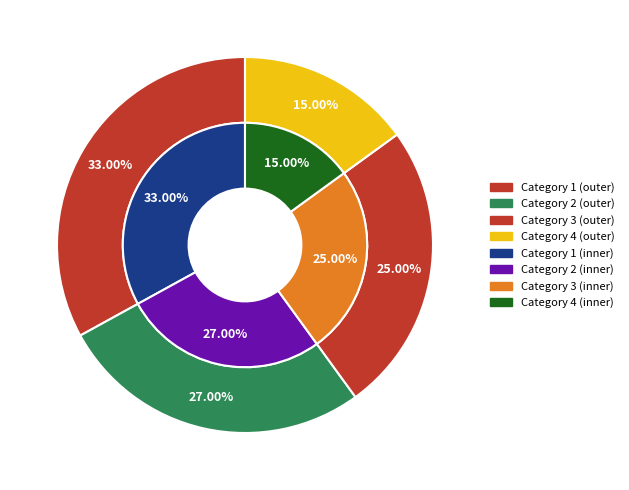

Does 2 account for over 50% of the chart?

No